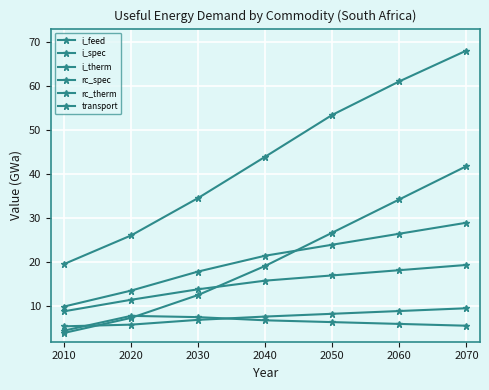

How many values in the transport series exceed 43?

4